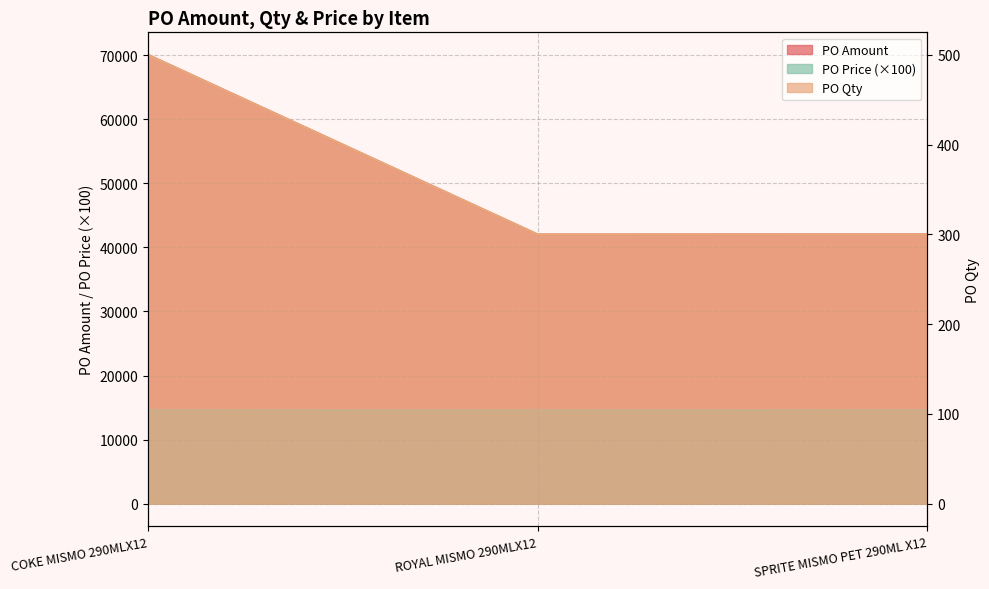

At COKE MISMO 290MLX12, list the series in order from largest to smallest.

PO Amount, PO Price, PO Qty